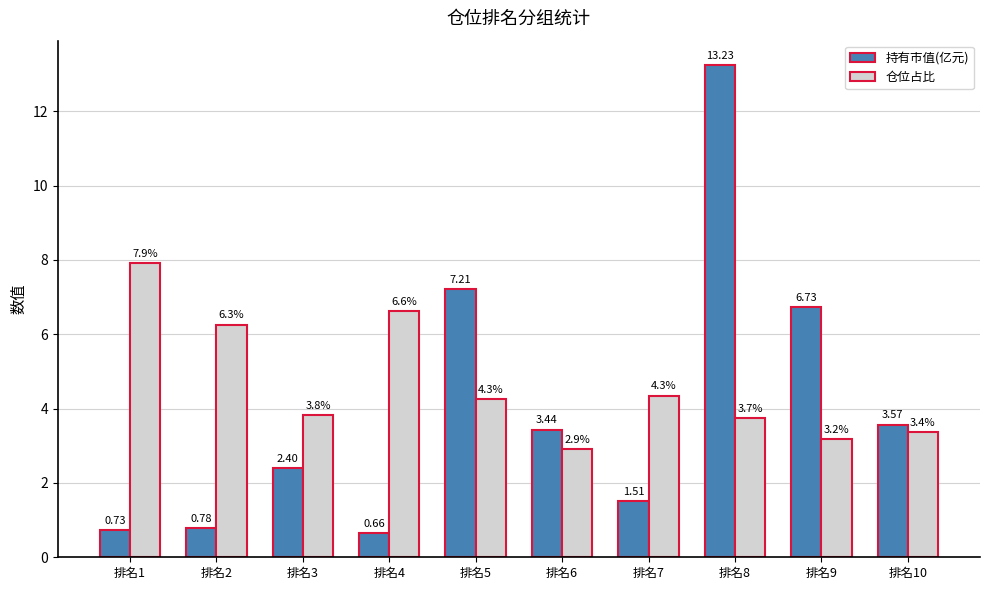

List the labels in order of 持有市值(亿元) value, smallest first.

排名4, 排名1, 排名2, 排名7, 排名3, 排名6, 排名10, 排名9, 排名5, 排名8